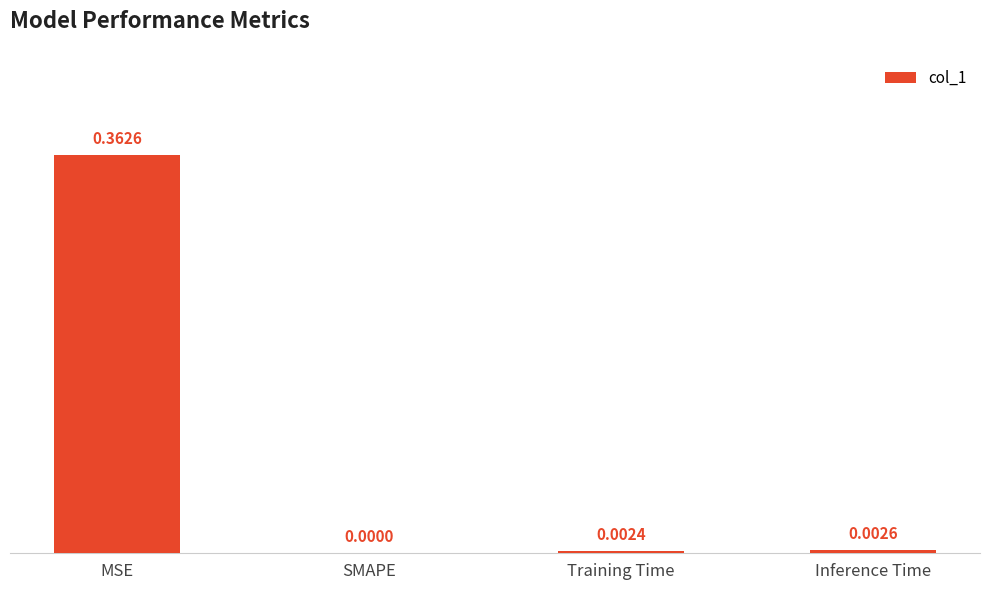

Which has a higher value, MSE or Training Time?

MSE